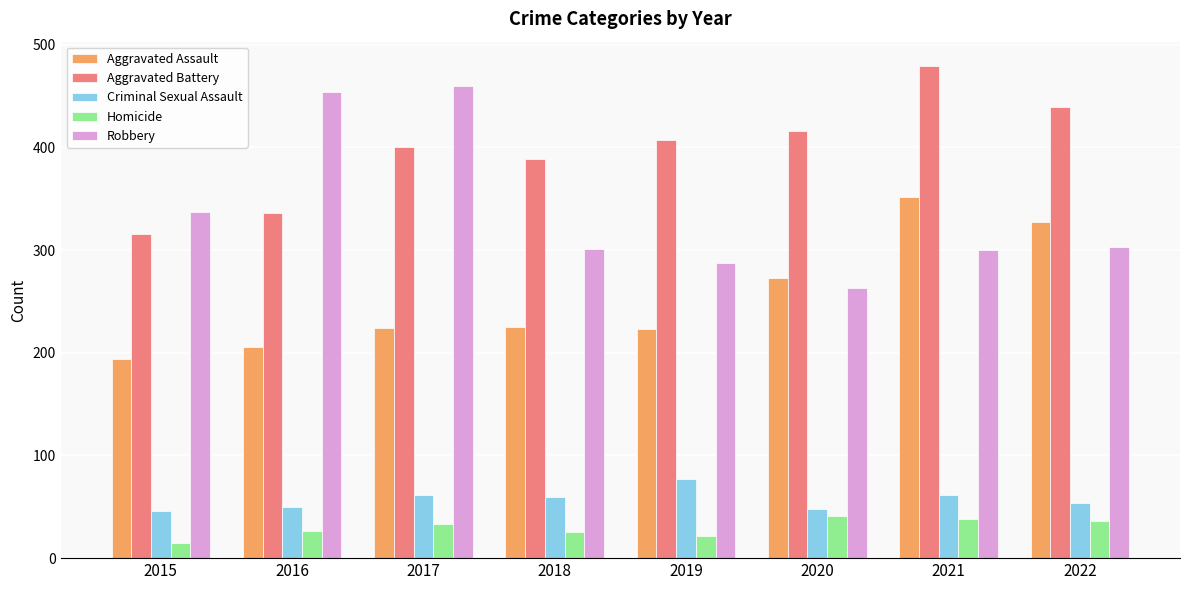

How many values in the Criminal Sexual Assault series are below 60?

4